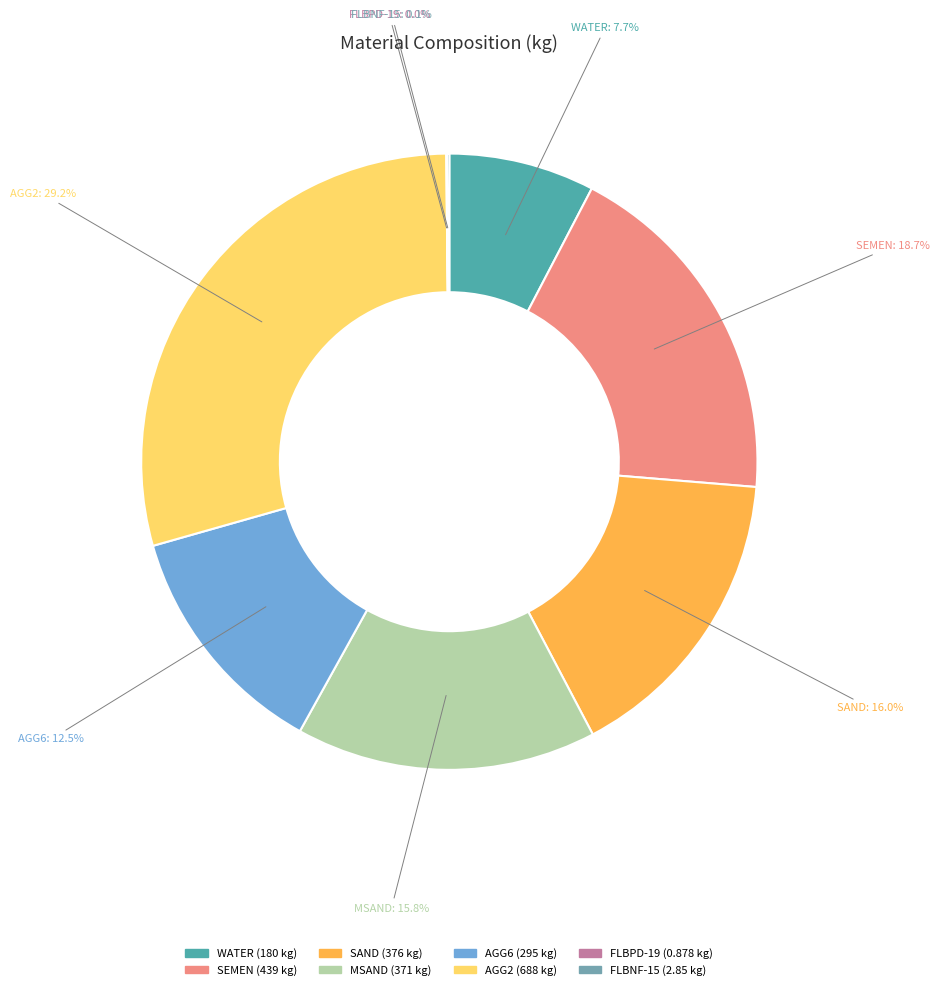

What is the ratio of the value at SEMEN to the value at SAND?

1.2